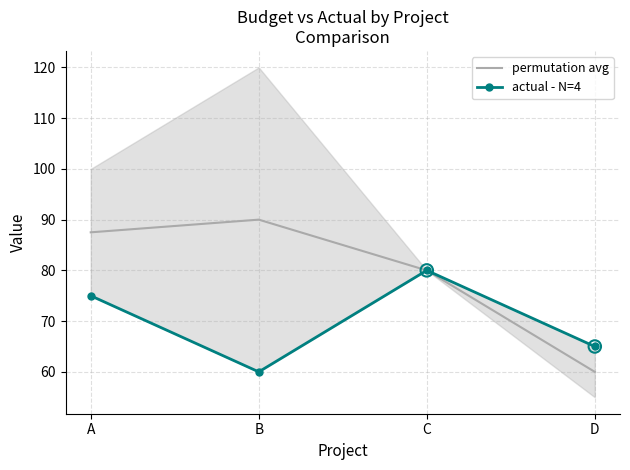

At how many categories does at least one series exceed 63?

4